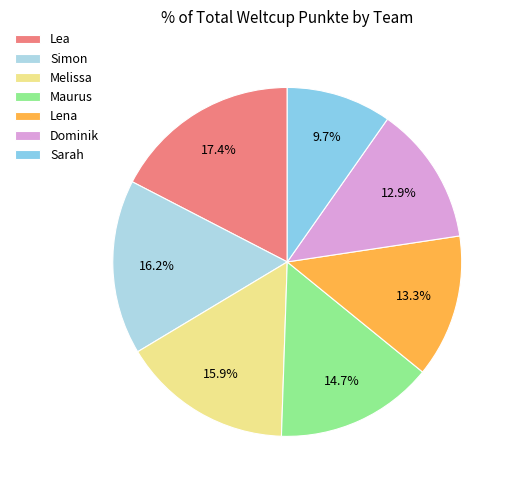

To the nearest percent, what is the combined percentage of Sarah and Dominik?

23%